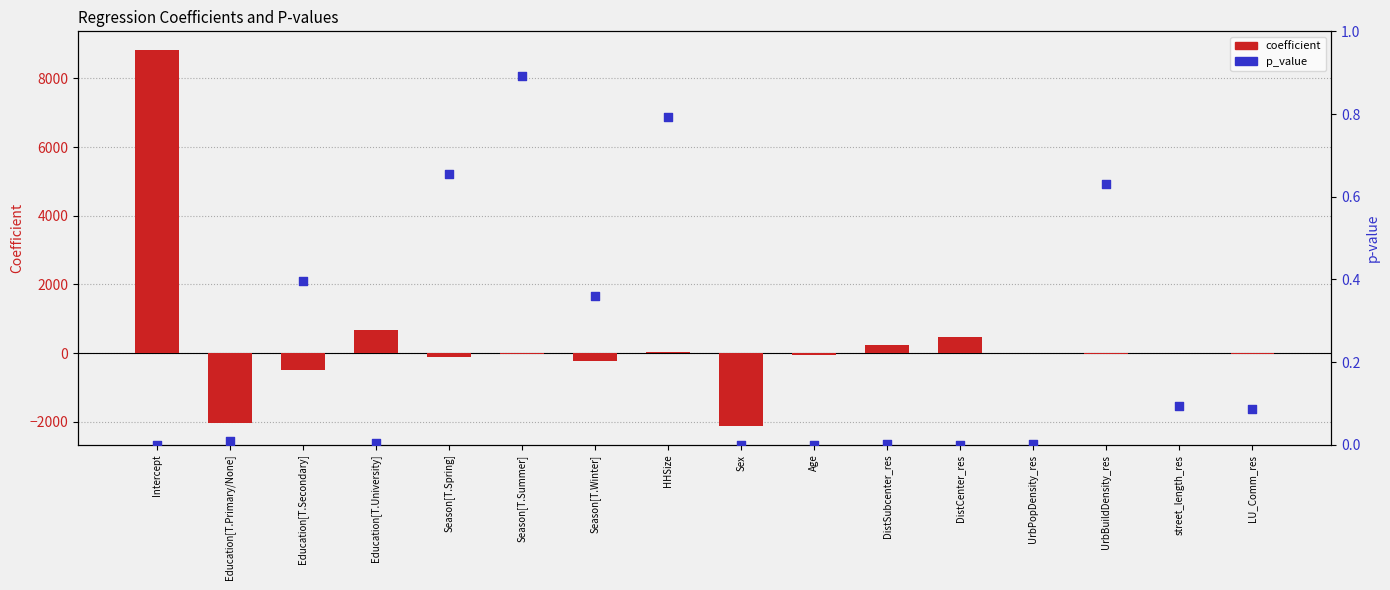

What are all the series names shown in the legend?

coefficient, p_value